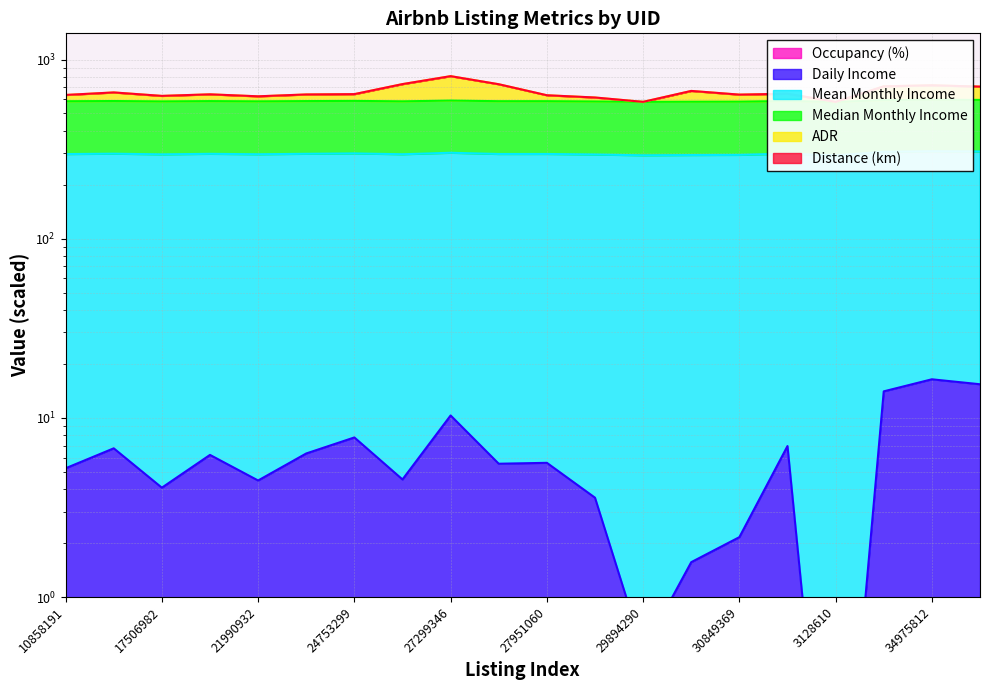

How many values in the ADR series exceed 640?

10